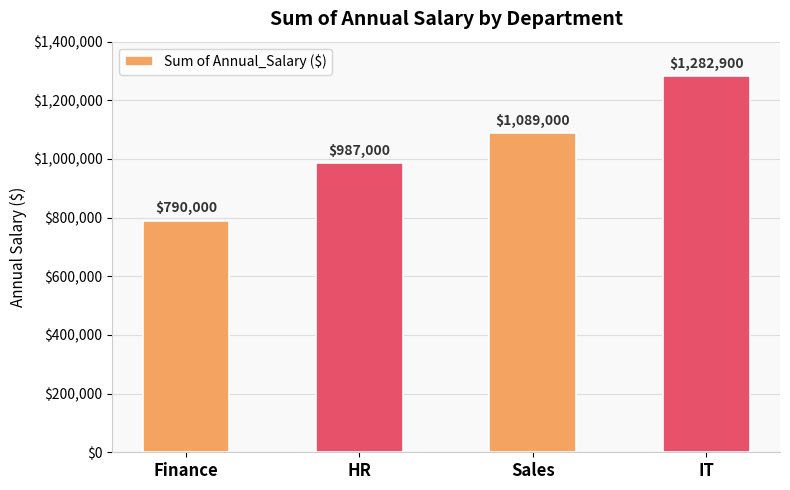

What is the ratio of the value at IT to the value at Sales?

1.2